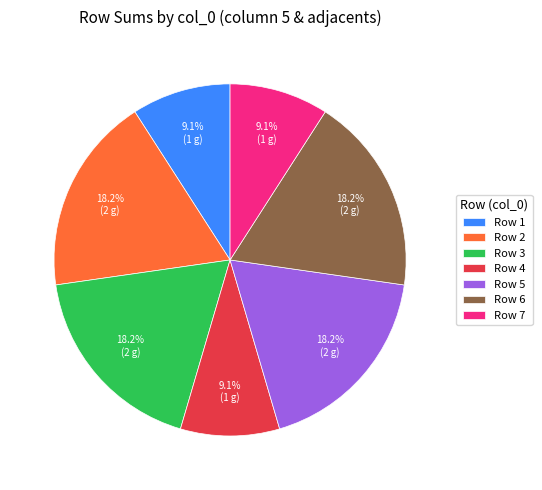

How many slices are in this pie chart?

7